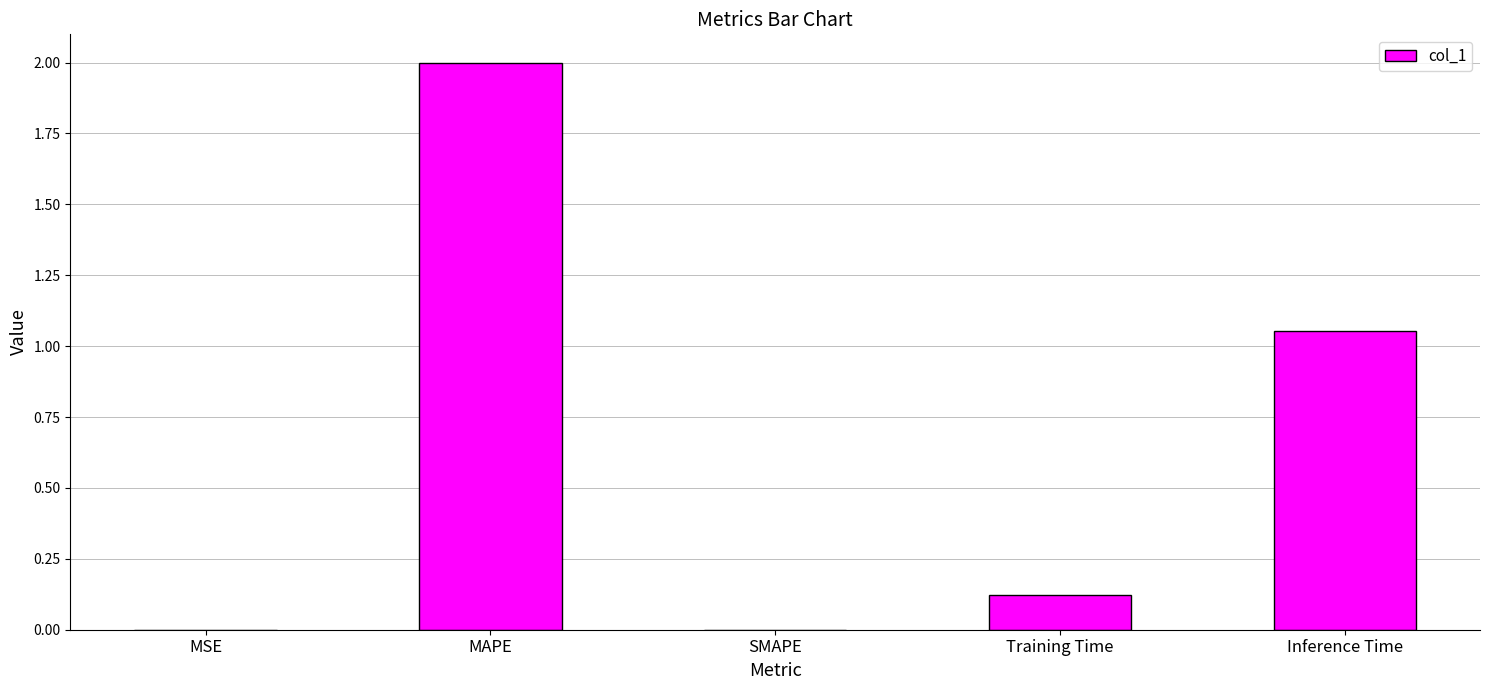

How many series are shown in this chart?

1